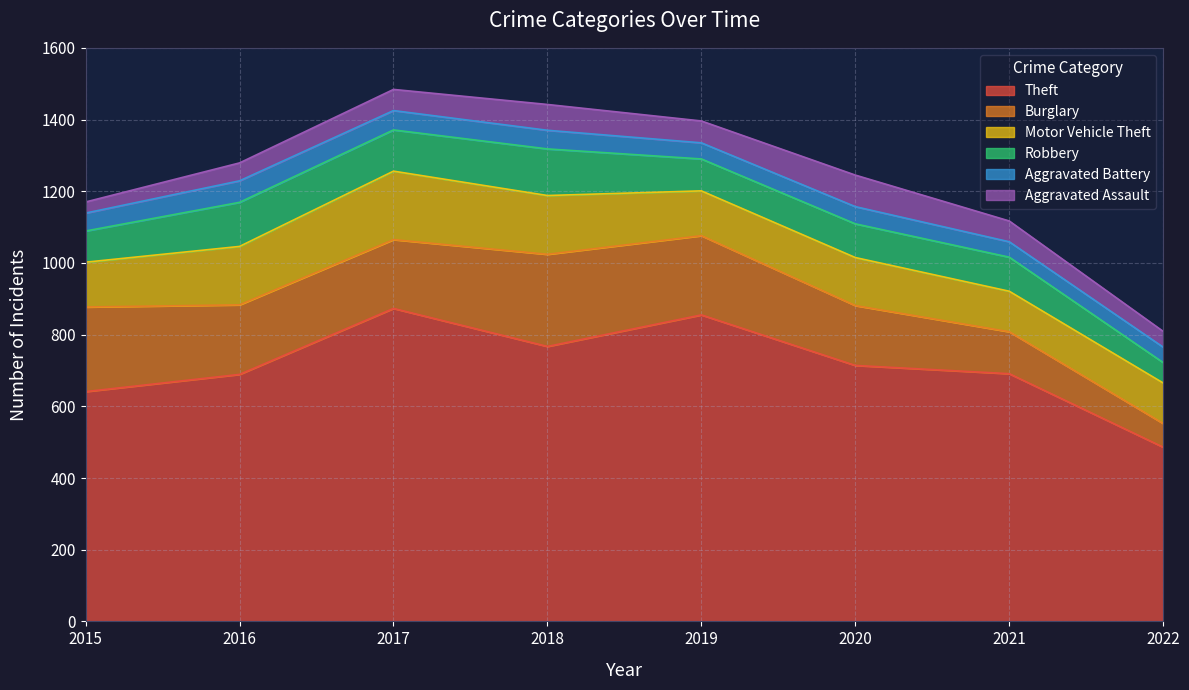

True or false: Burglary has more than 0 points higher than both neighbors.

True